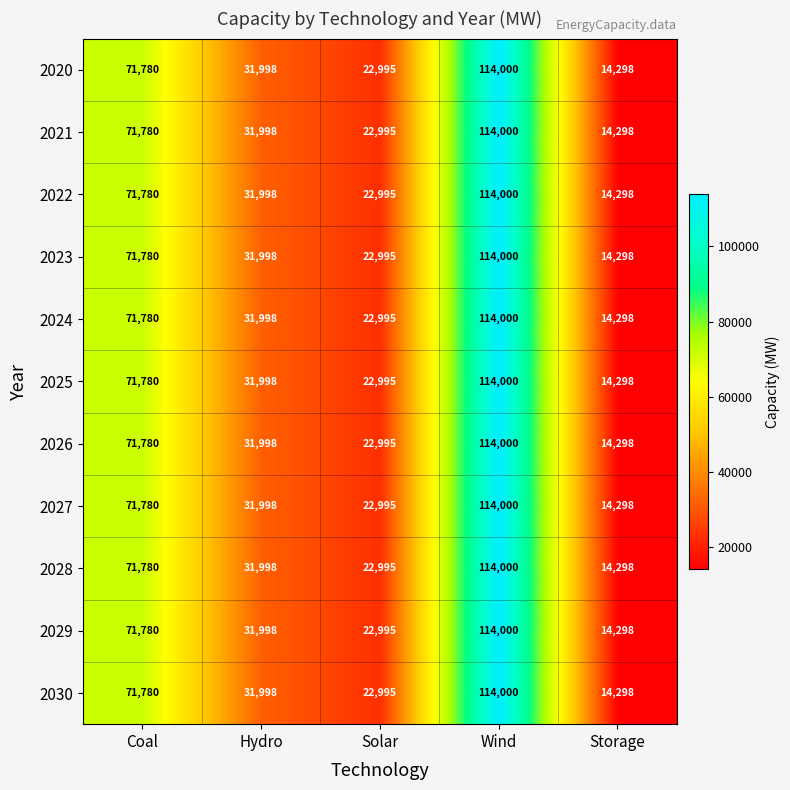

At how many categories does at least one series exceed 24815?

3